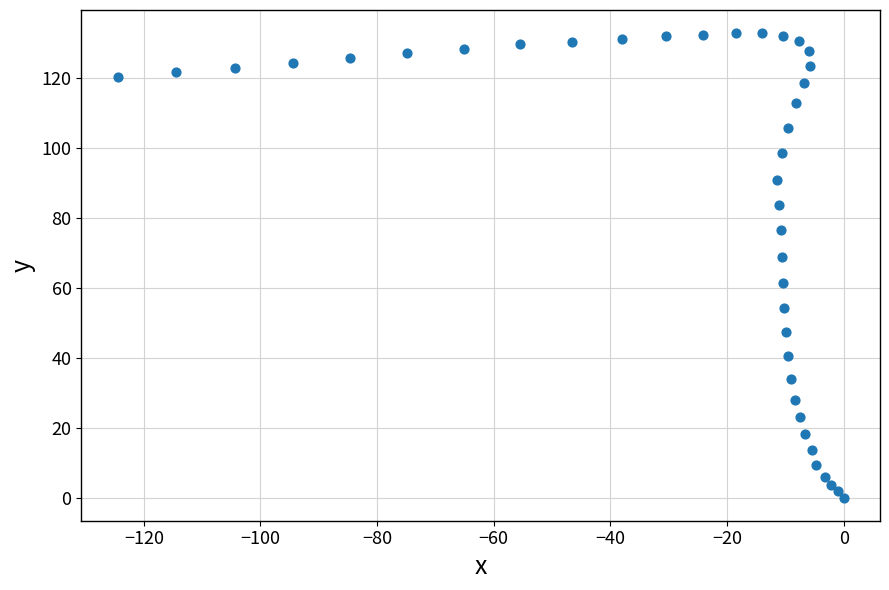

What is the range of X values (max minus min)?

124.5